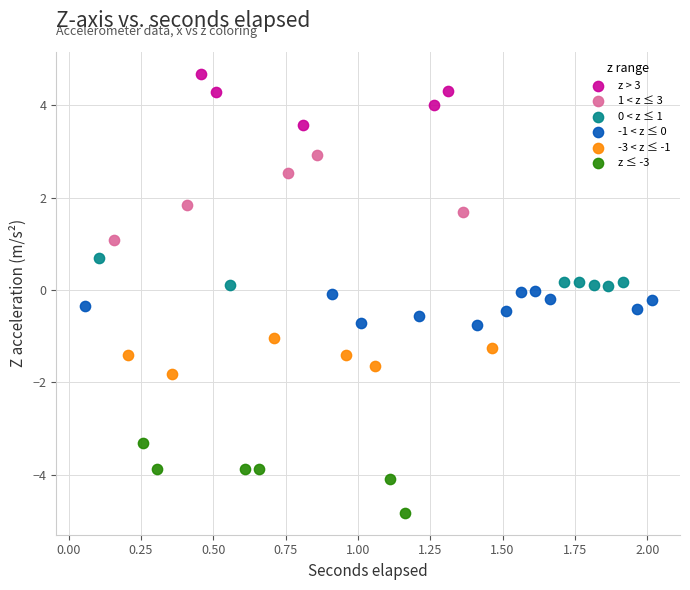

Which series has the largest Y range (max minus min)?

1 < z ≤ 3